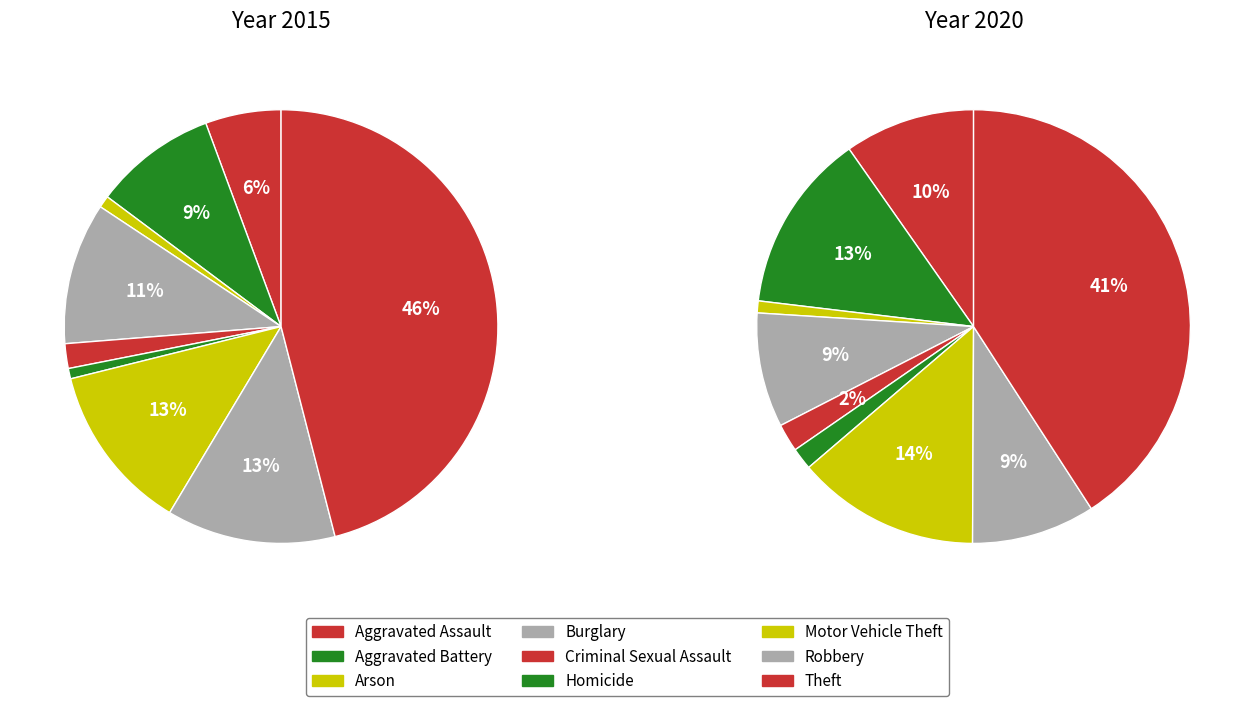

Count the number of slices in the pie.

9